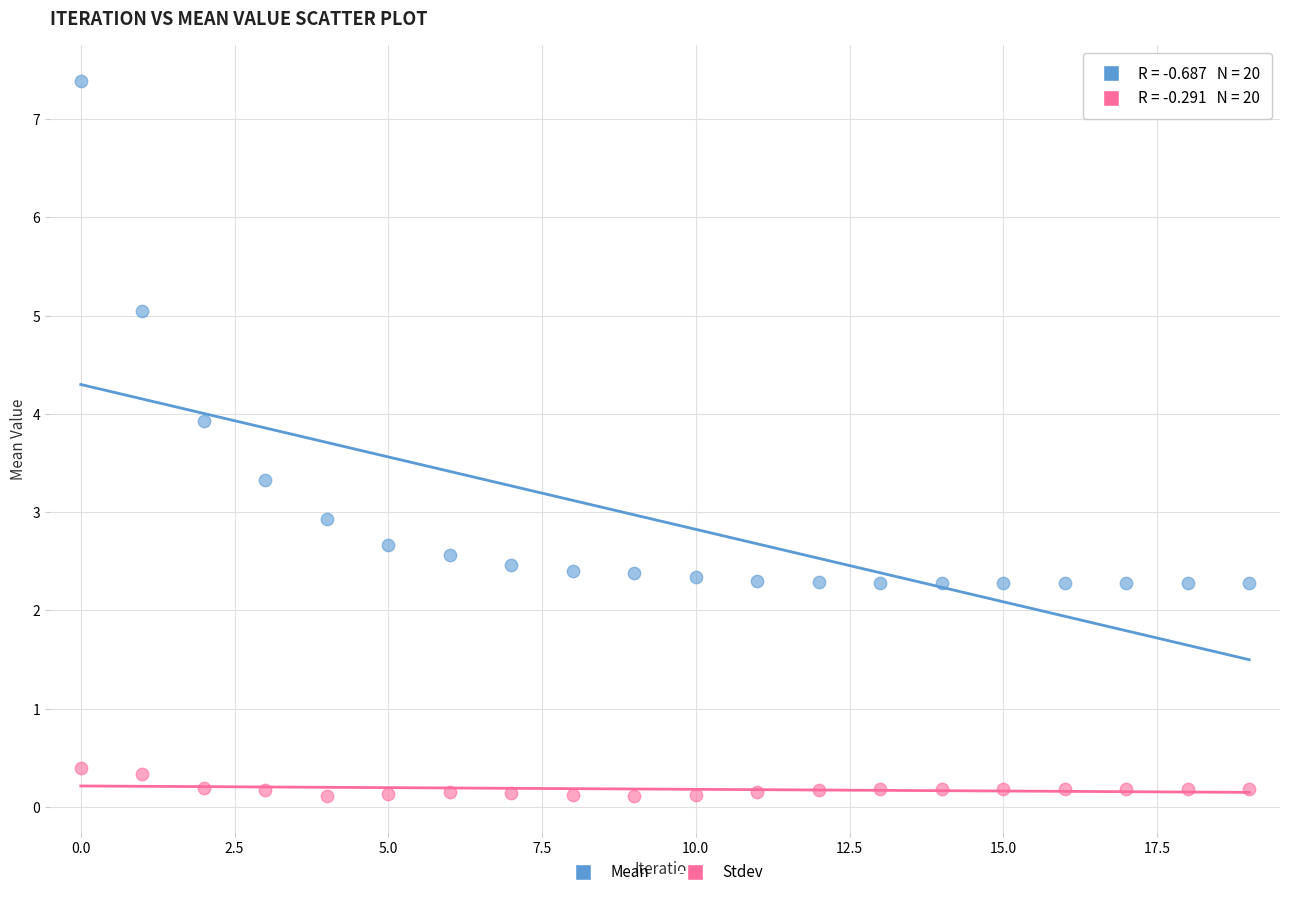

Which series contains the highest Y value?

Mean